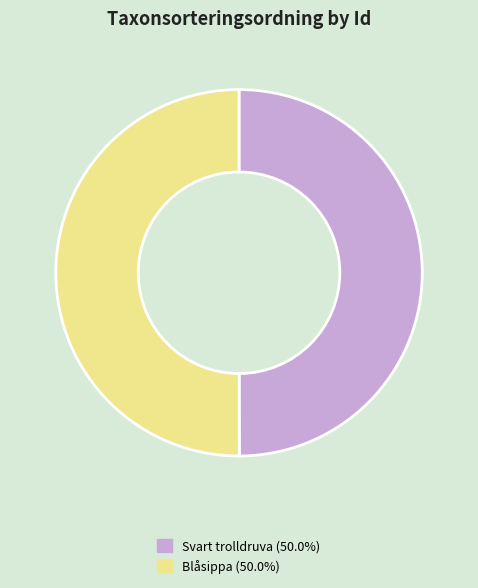

How many slices are in this pie chart?

2